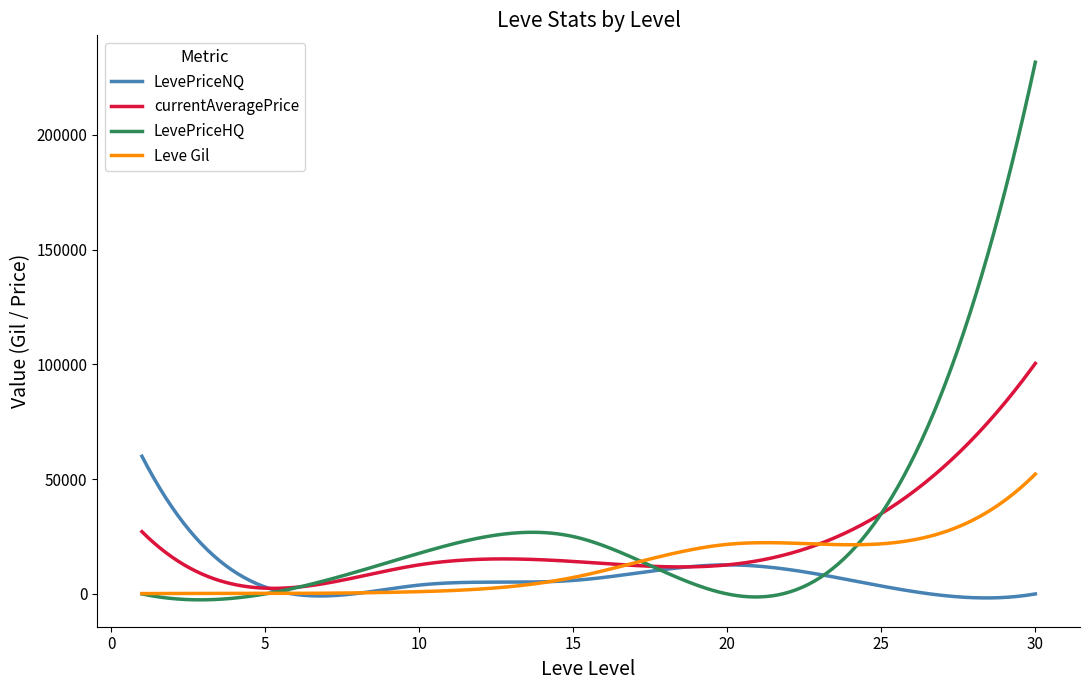

What is the difference between the second highest and second lowest values in the LevePriceHQ series?

228284.7